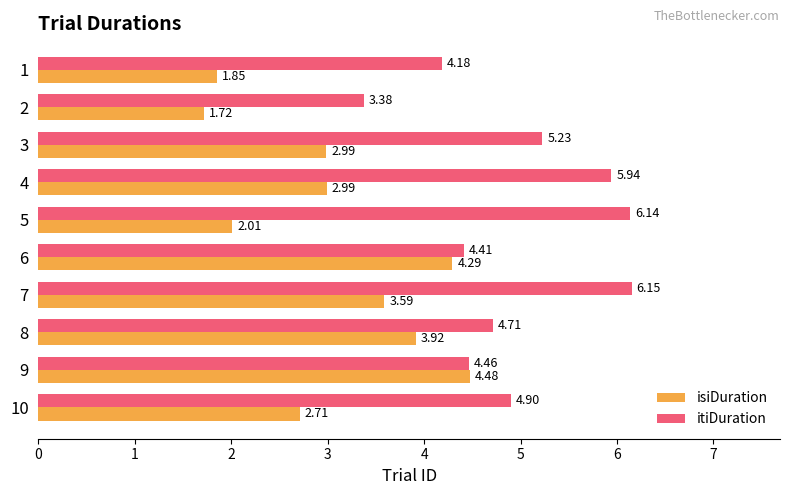

List the series in order of their peak value, highest first.

itiDuration, isiDuration